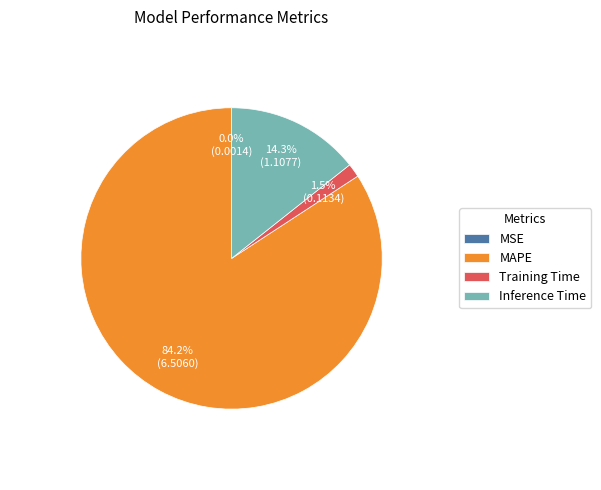

What portion of the pie excludes MAPE?

15.8%